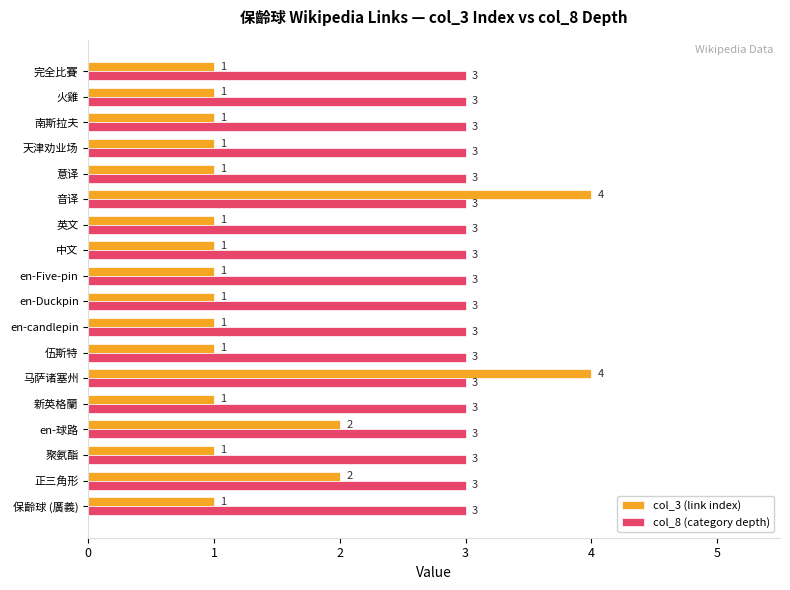

List the series in order of their overall mean, lowest first.

col_3 (link index), col_8 (category depth)